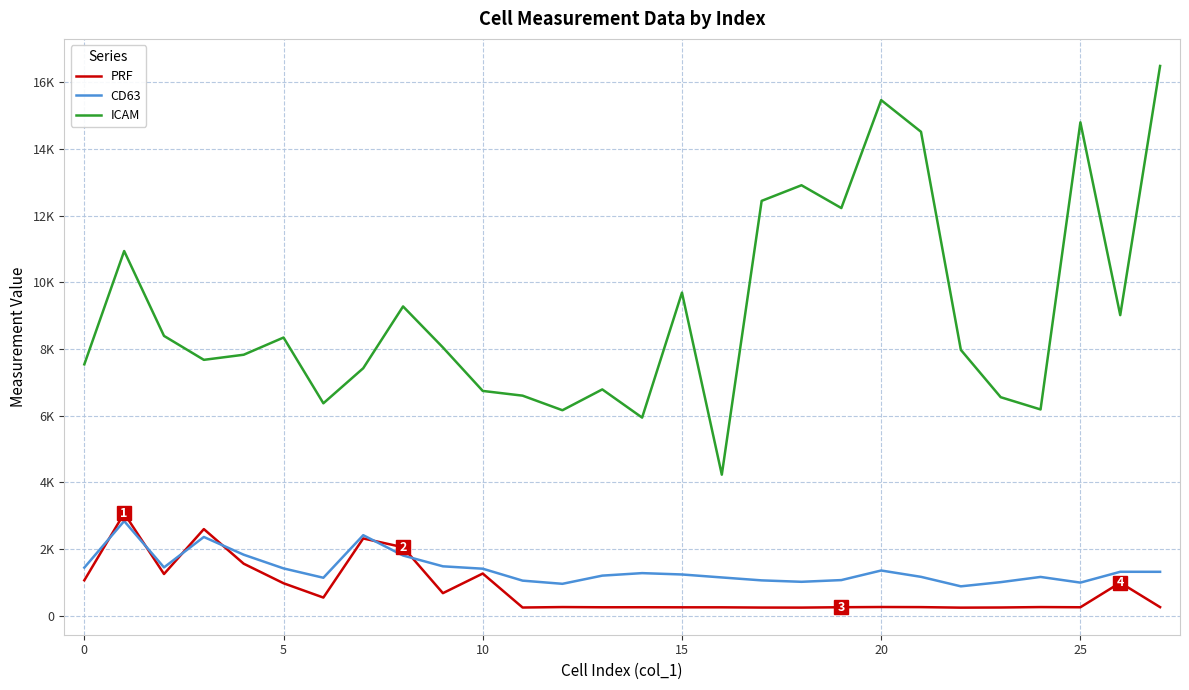

Does the chart display data point markers on the line(s)?

No